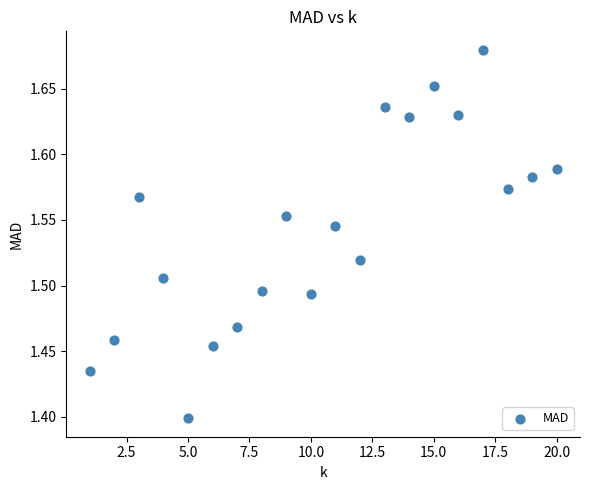

What is the range of X values (max minus min)?

19.0